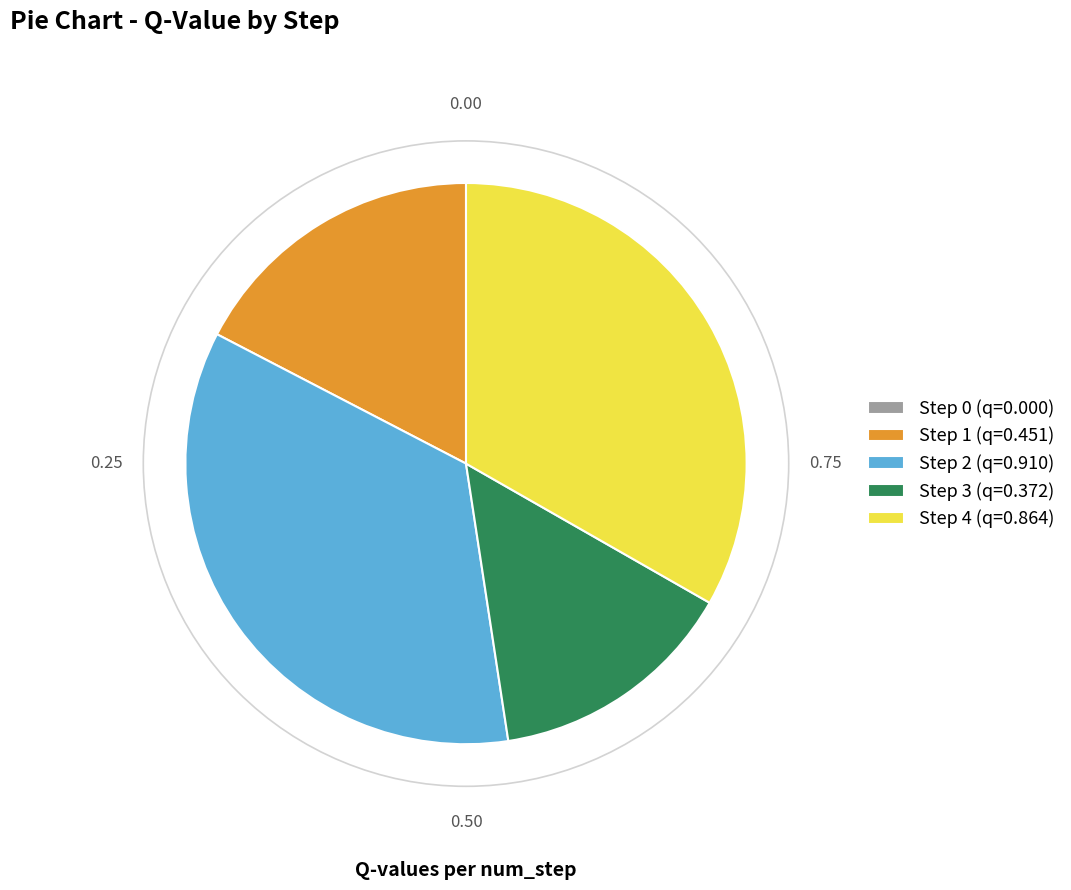

Is the sum of Step 4 (q=0.864) and Step 1 (q=0.451) greater than half?

Yes